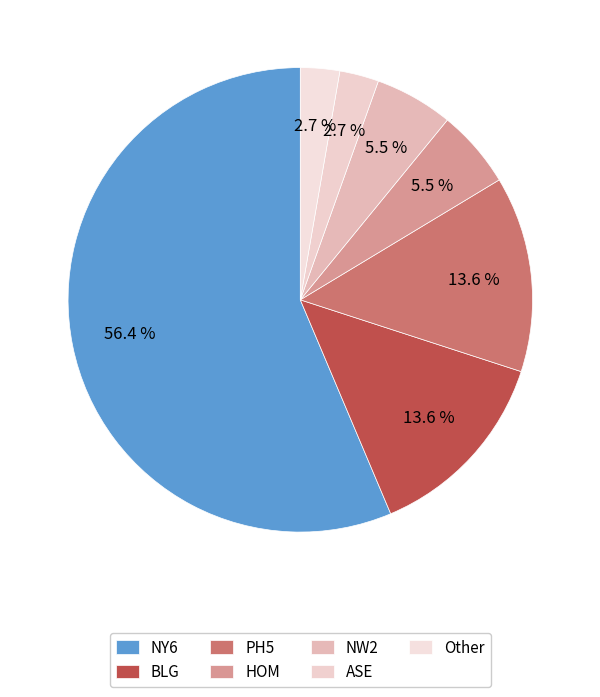

Which category has the biggest portion of the pie?

NY6